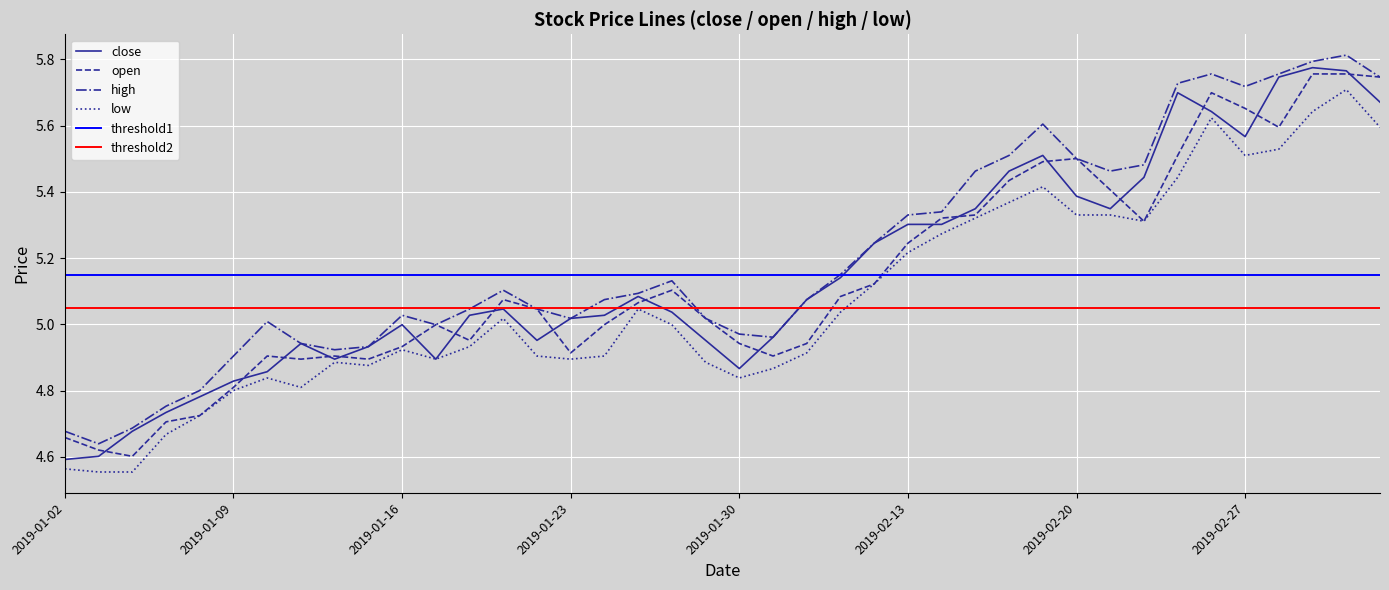

True or false: open has a value of 1.3 at 2019-01-03.

False